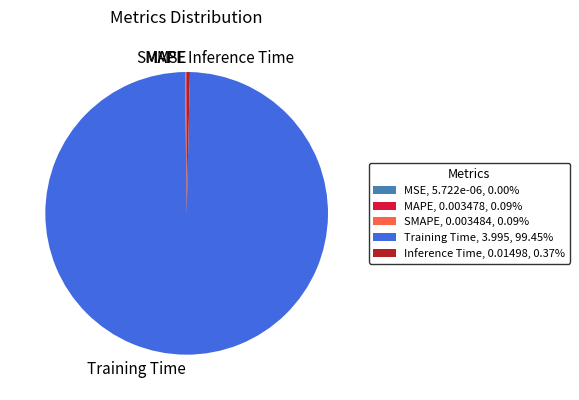

Is Training Time, 3.995, 99.45% the majority of the pie?

Yes